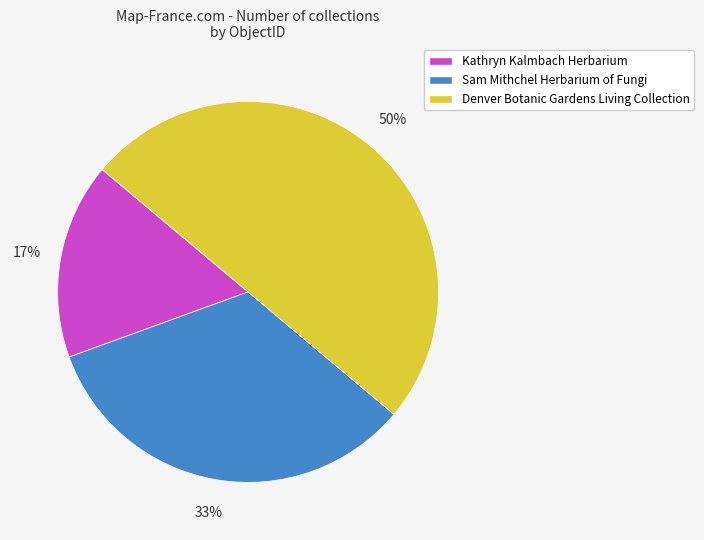

Between Sam Mithchel Herbarium of Fungi and Denver Botanic Gardens Living Collection, which is larger?

Denver Botanic Gardens Living Collection